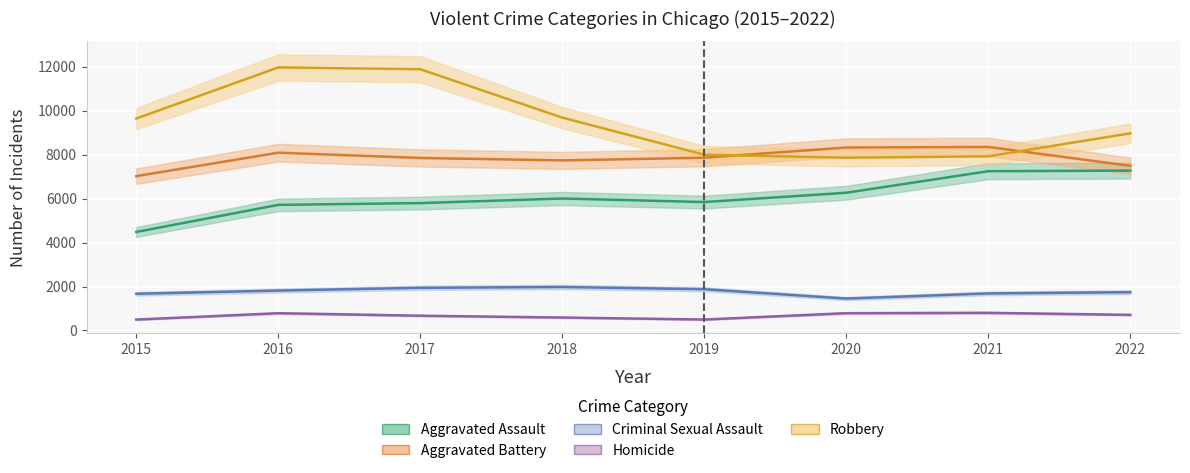

At 2018, list the series in order from smallest to largest.

Homicide, Criminal Sexual Assault, Aggravated Assault, Aggravated Battery, Robbery